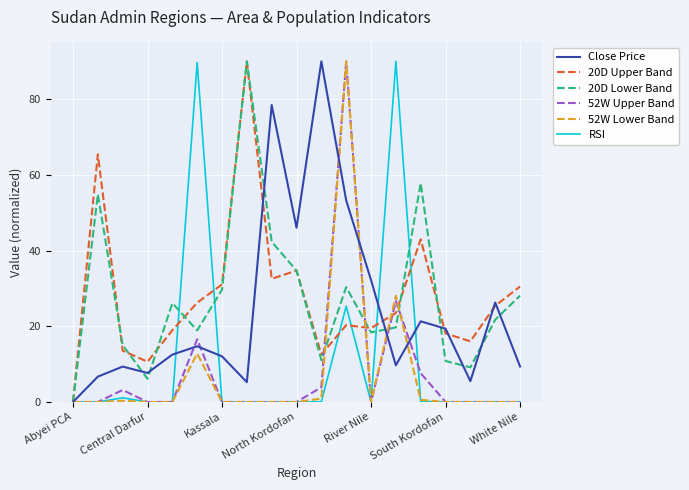

How many lines are shown in the chart?

6